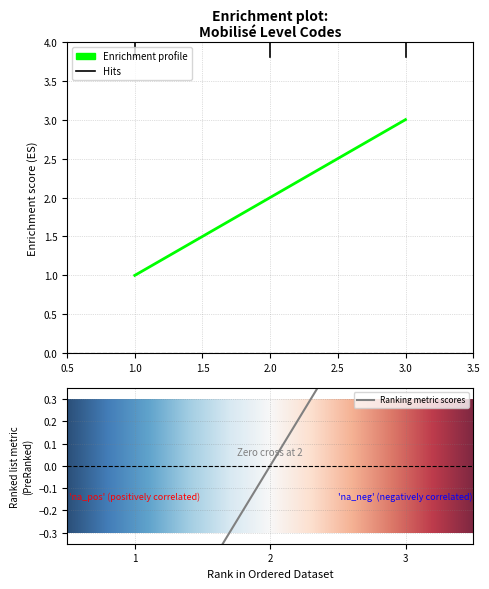

How many data points does each series have?

3